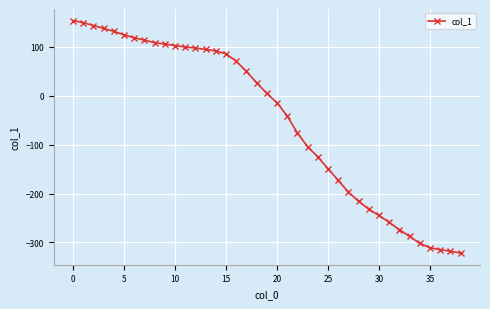

How many lines are shown in the chart?

1